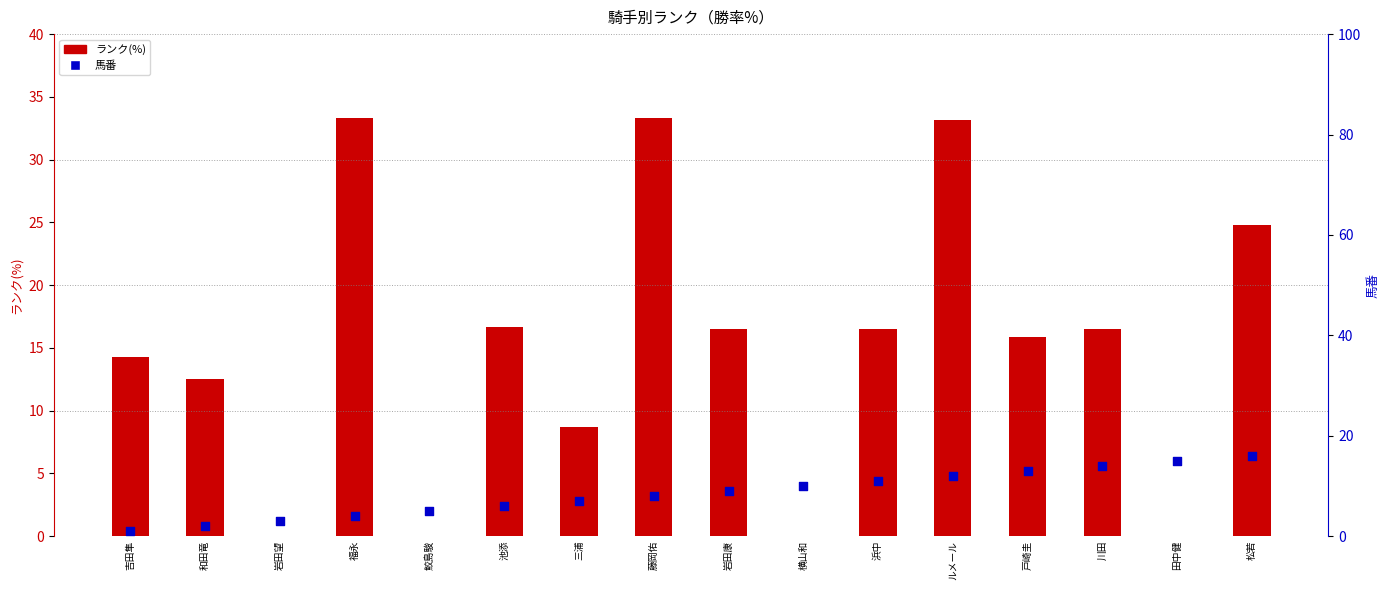

At which category is the sum across all series the highest?

ルメール